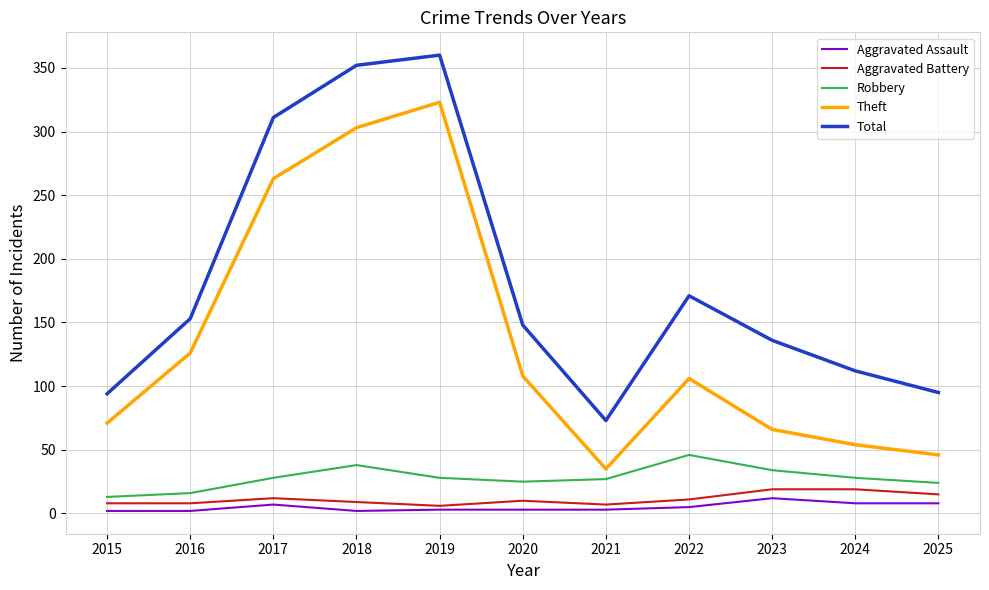

What is the lowest value of the Total series?

73